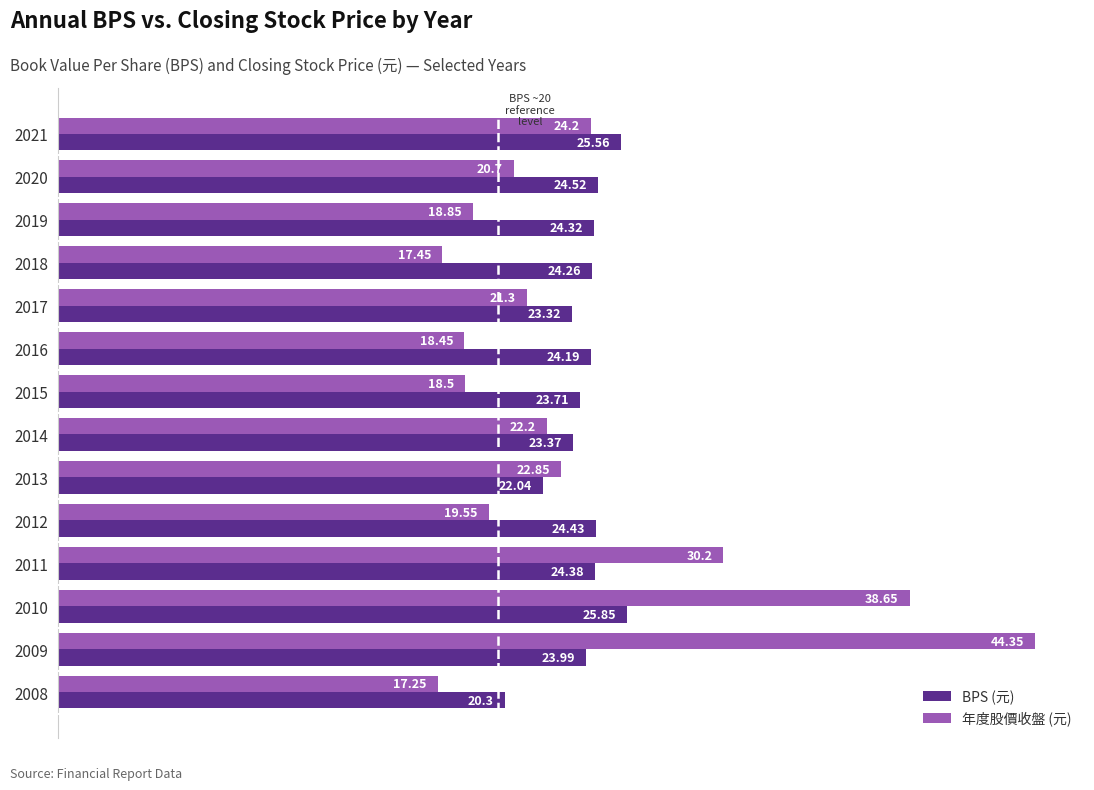

List the series in order of their overall mean, highest first.

年度股價收盤 (元), BPS (元)